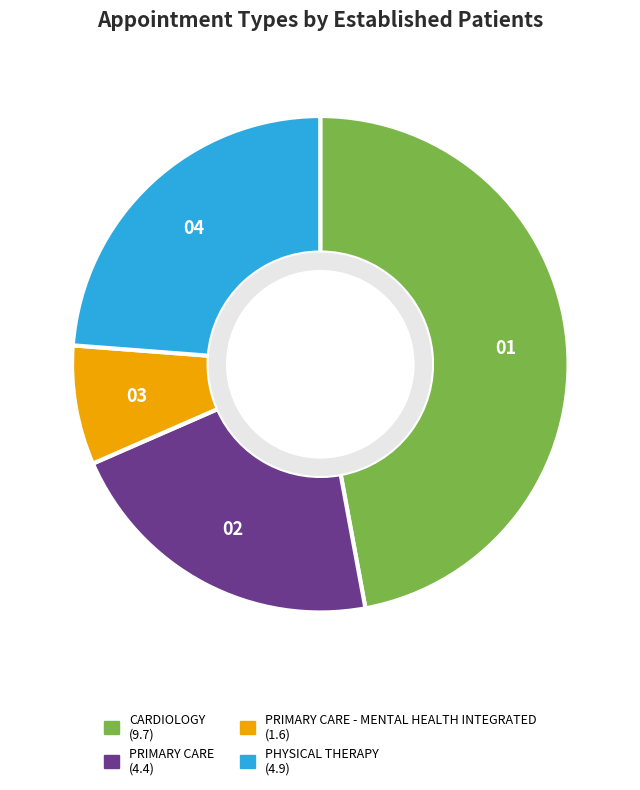

Is there a majority slice in this chart?

No